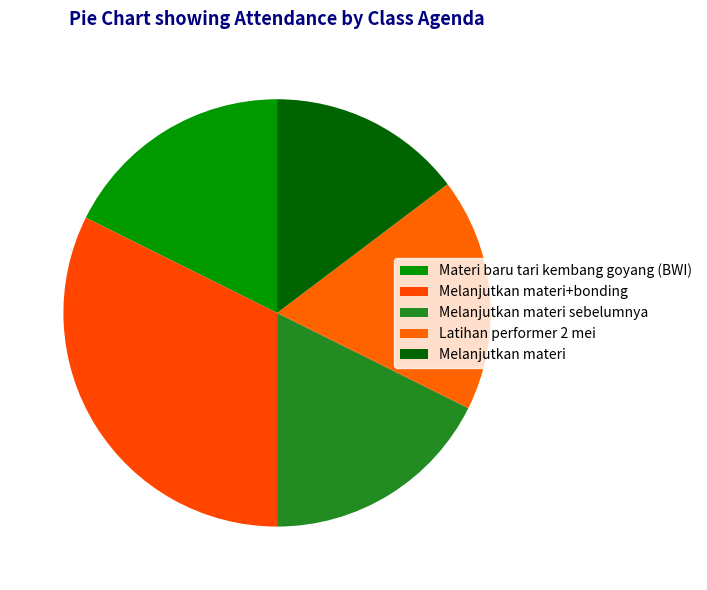

To the nearest percent, what is the average slice percentage?

20%